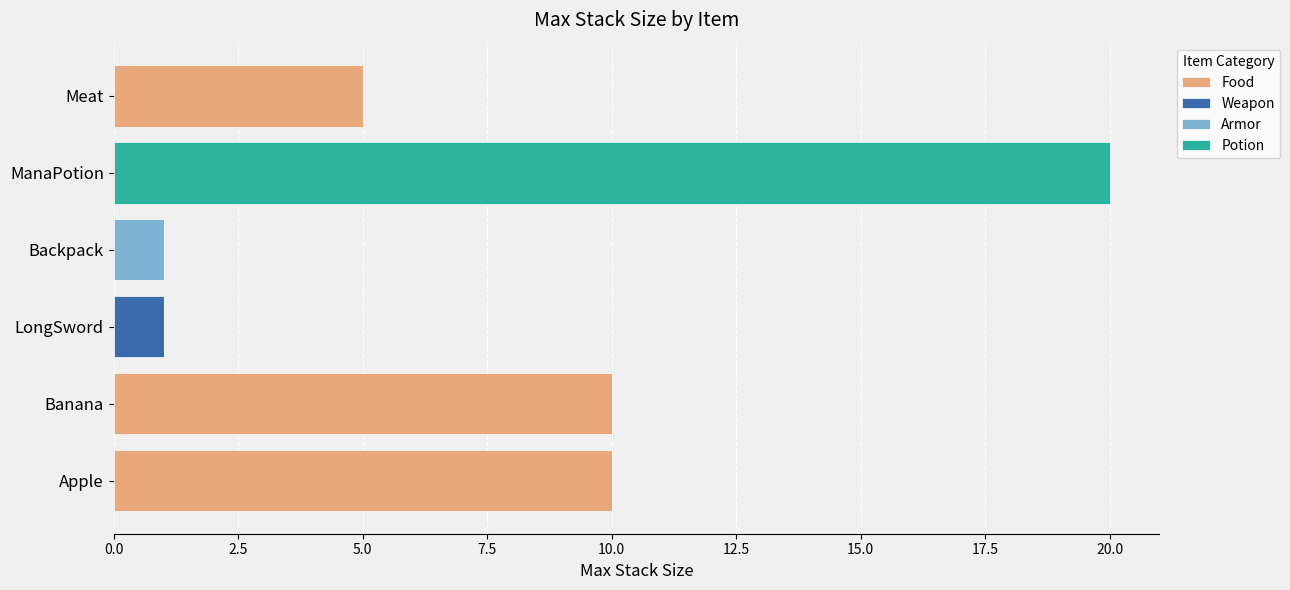

What value does the Food series have at Apple?

10